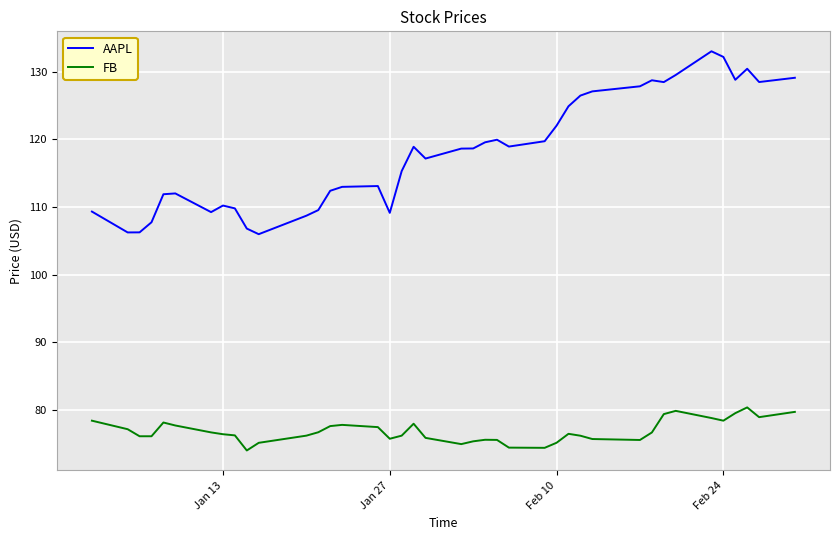

Which series has the largest range (max minus min)?

AAPL